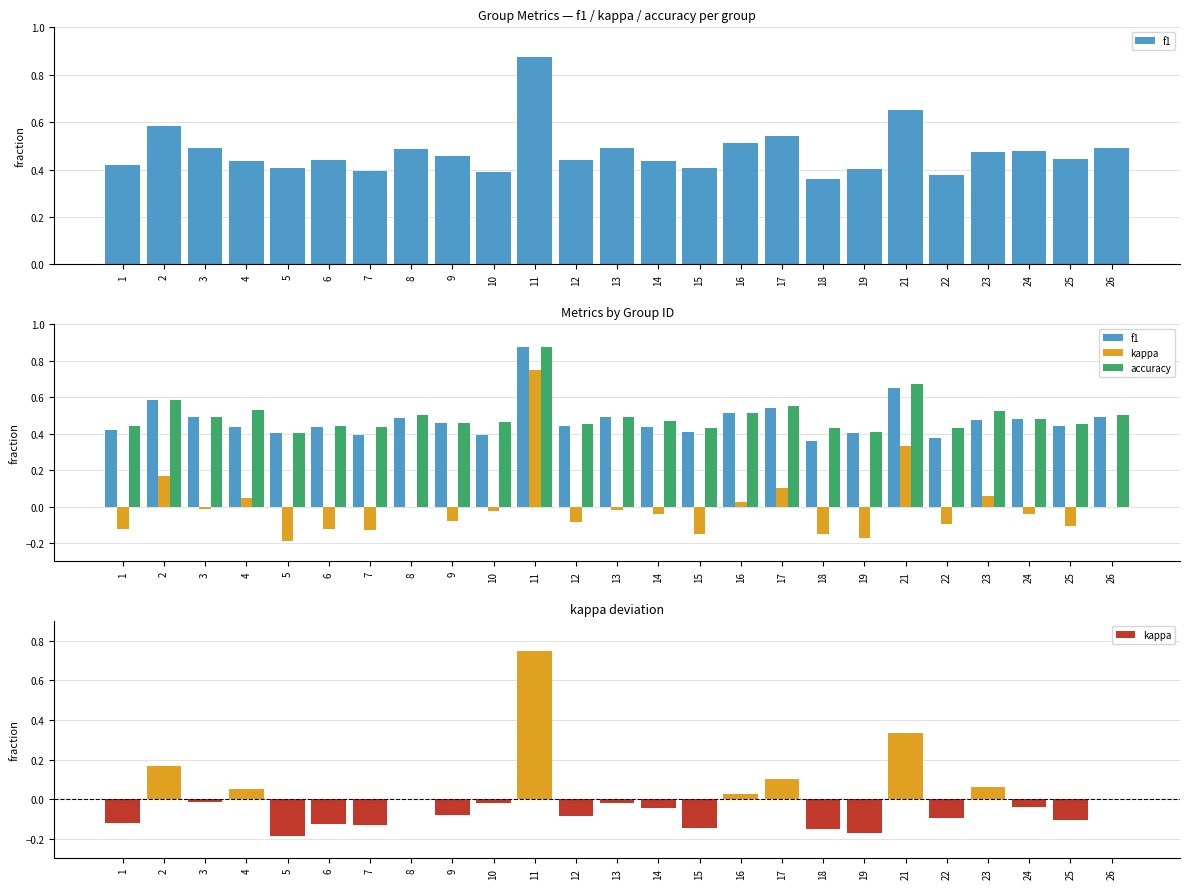

How many groups of bars are there?

25